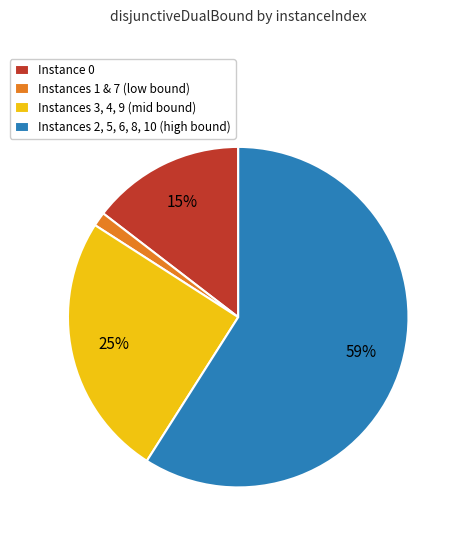

To the nearest percent, what is the difference between the largest and smallest slice percentages?

58%